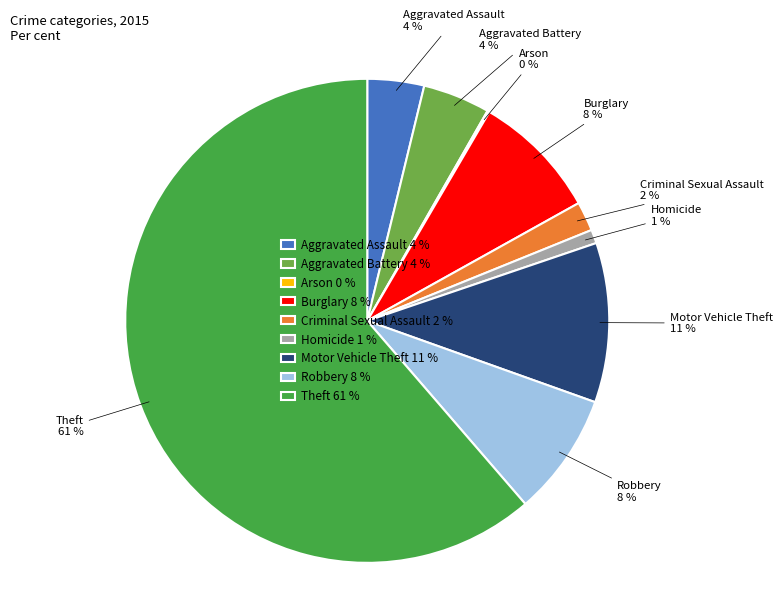

Which has a higher value, Criminal Sexual Assault 2 % or Homicide 1 %?

Criminal Sexual Assault 2 %